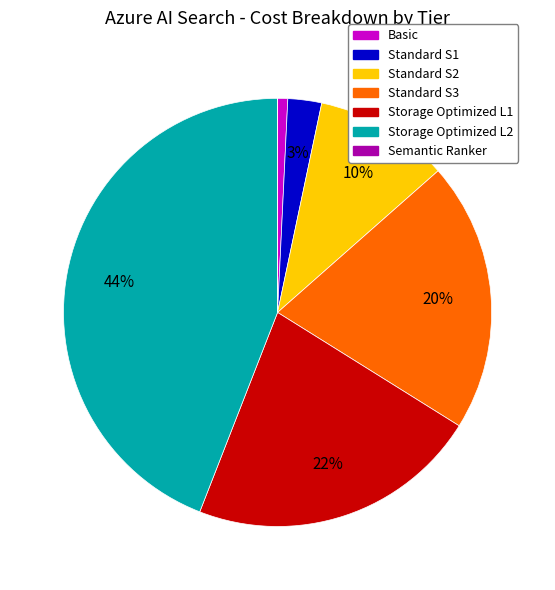

Which has a higher value, Basic or Storage Optimized L2?

Storage Optimized L2